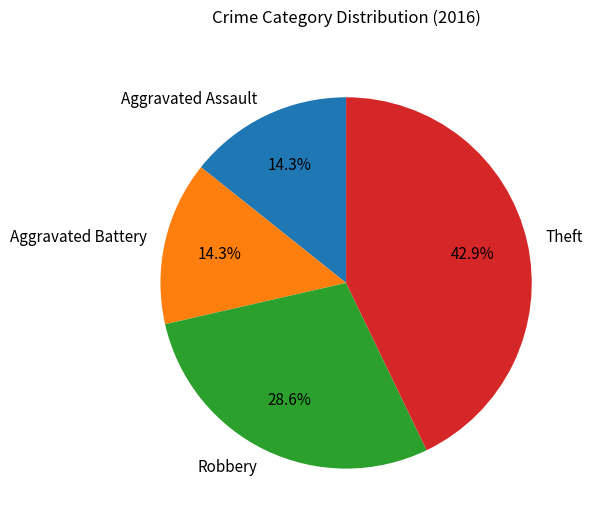

To the nearest percent, what is the difference between the Robbery and Theft slice percentages?

14%